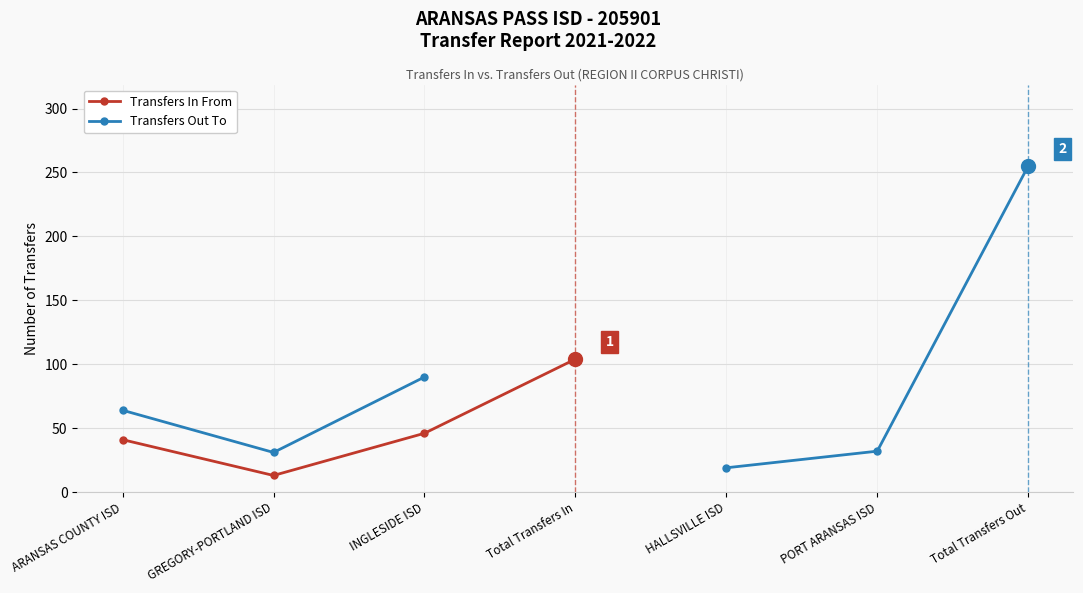

True or false: Transfers In From has a value of 41.0 at ARANSAS COUNTY ISD.

True